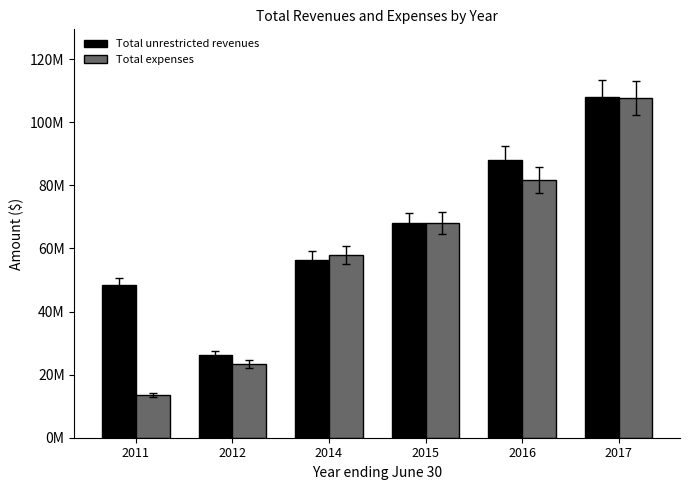

What are all the series names shown in the legend?

Total unrestricted revenues, Total expenses